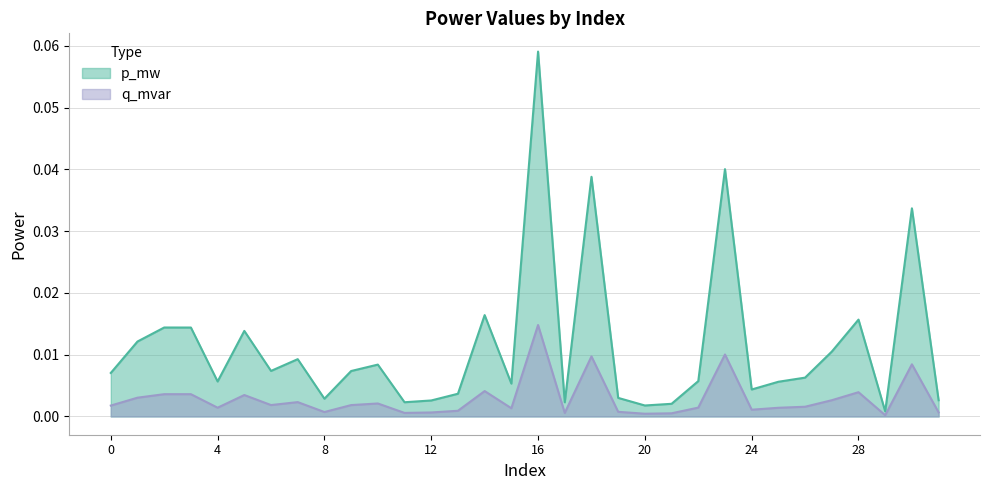

In q_mvar, how many points are lower than both neighbors (excluding endpoints)?

9